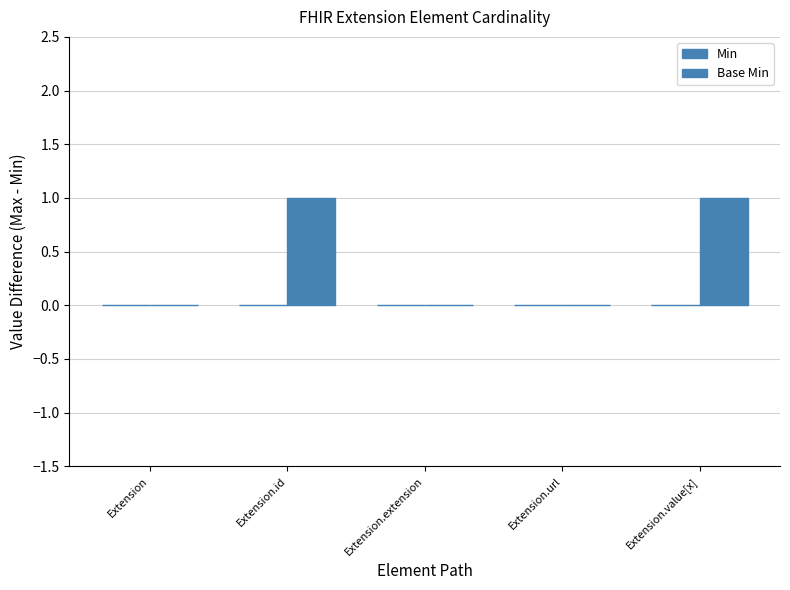

How many distinct data groups are displayed?

1